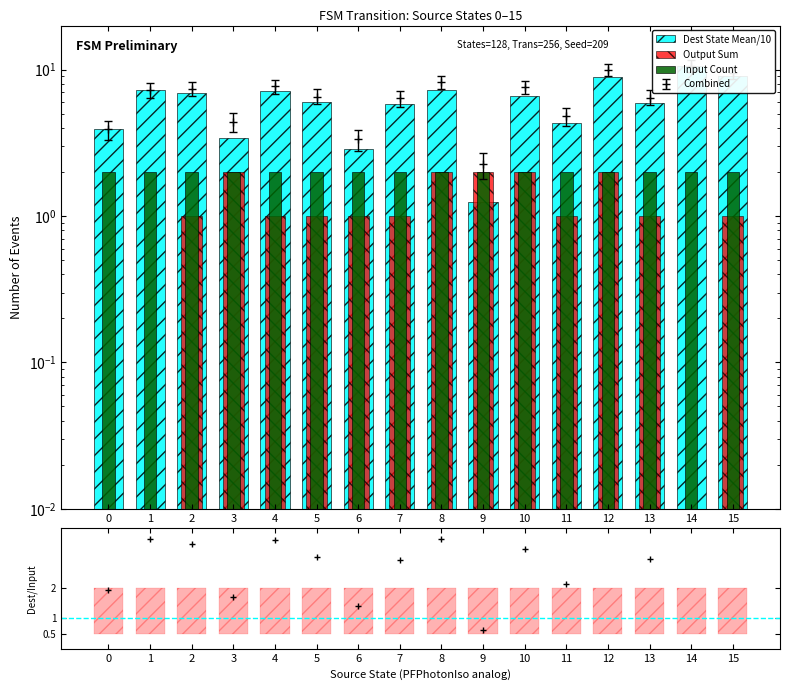

Are the bars horizontal?

No